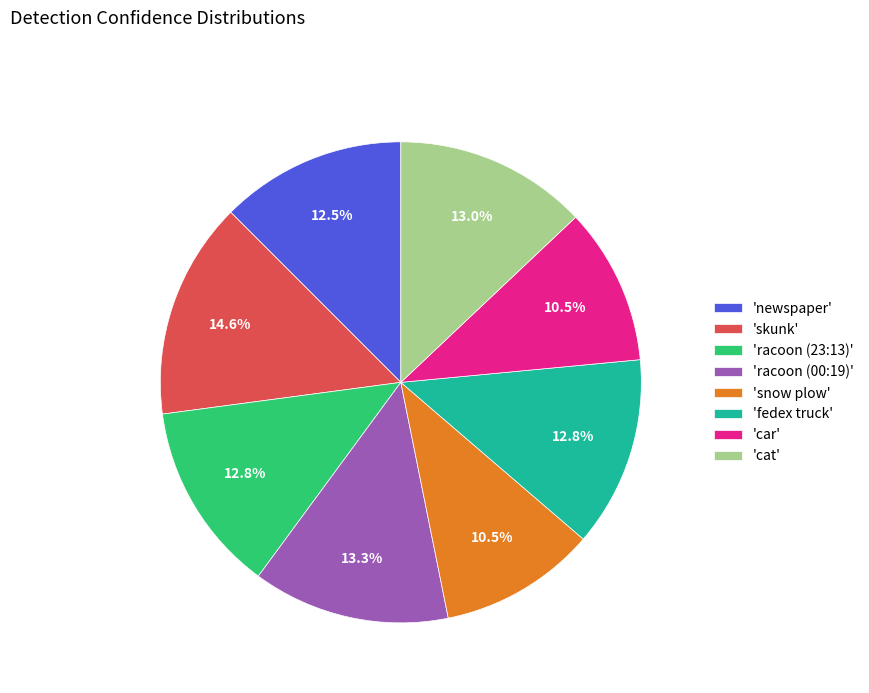

Which has a higher value, 'car' or 'skunk'?

'skunk'